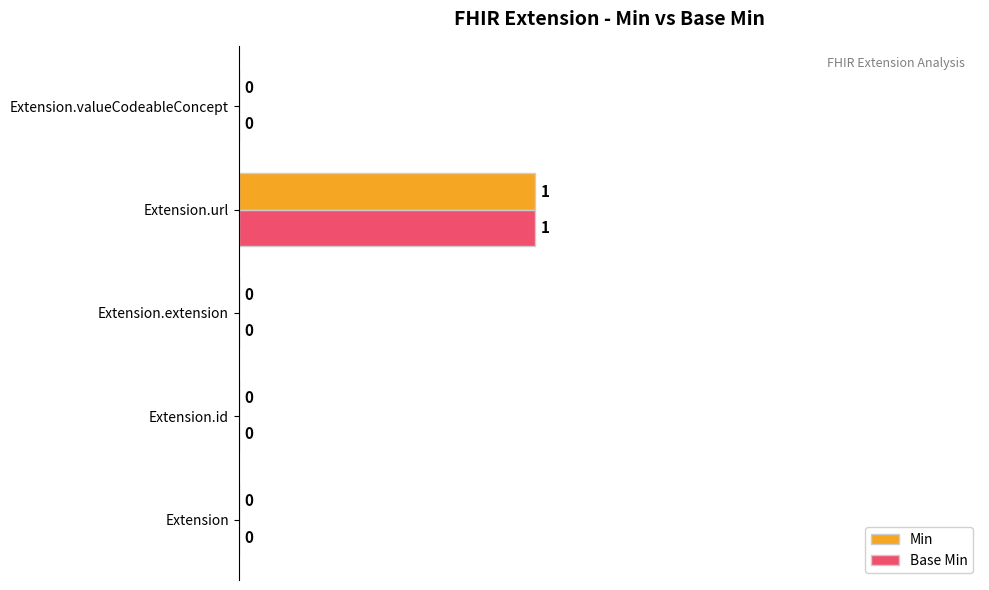

What is the highest value of the Base Min series?

1